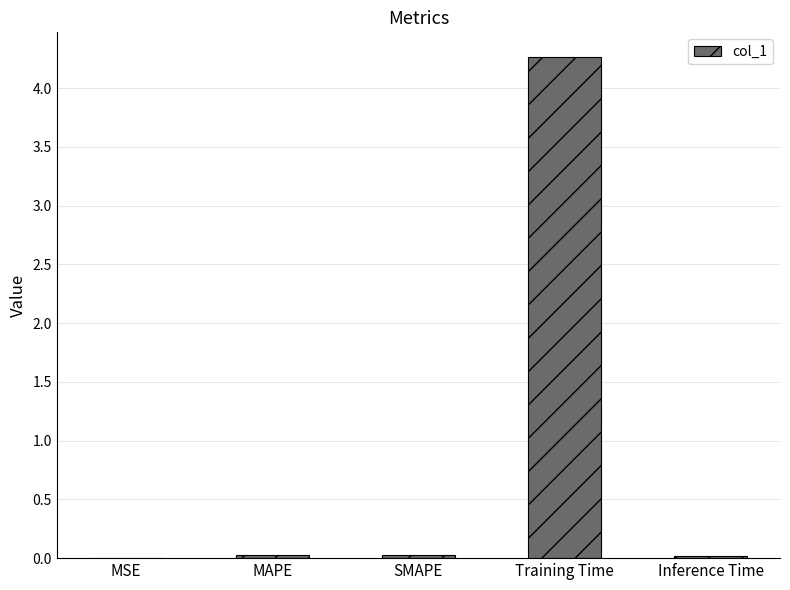

True or false: the data shows 0.0 at SMAPE.

True